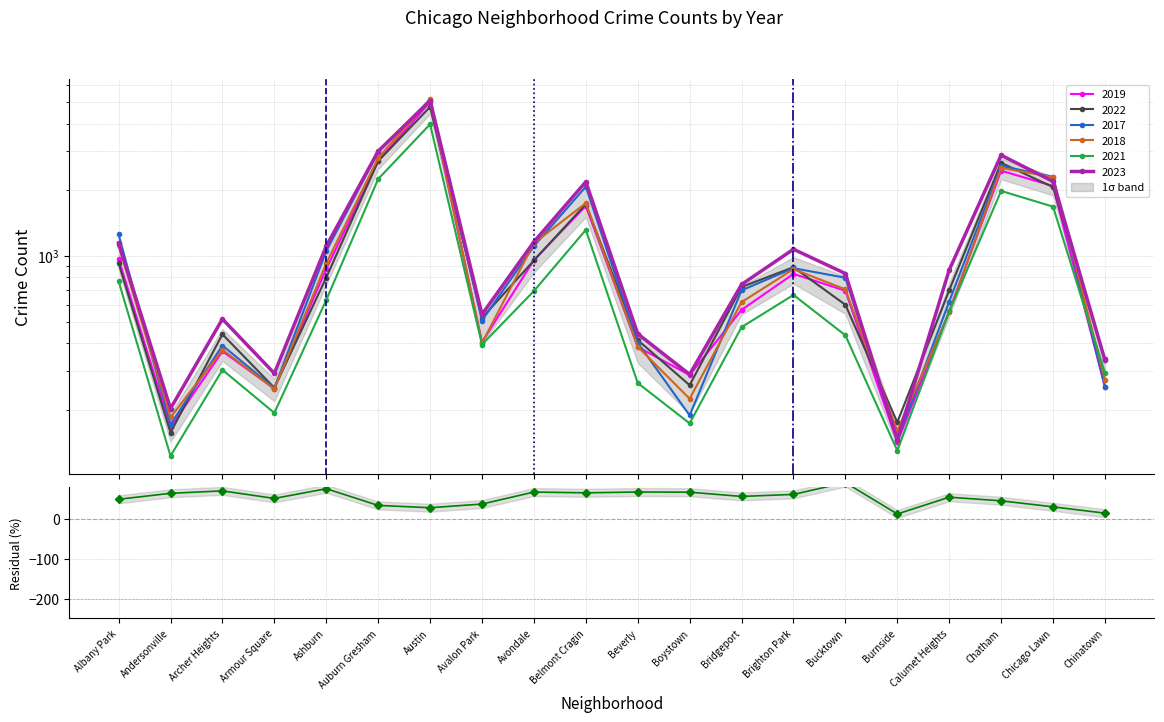

What is the sum of the 2019 values at Avondale and Chicago Lawn?

3036